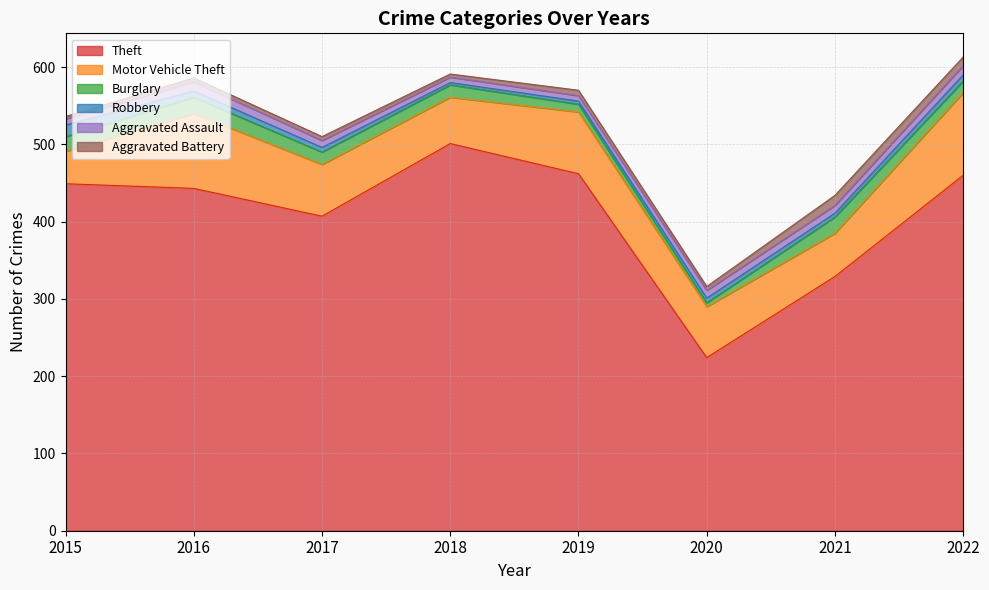

How many data points does each series have?

8